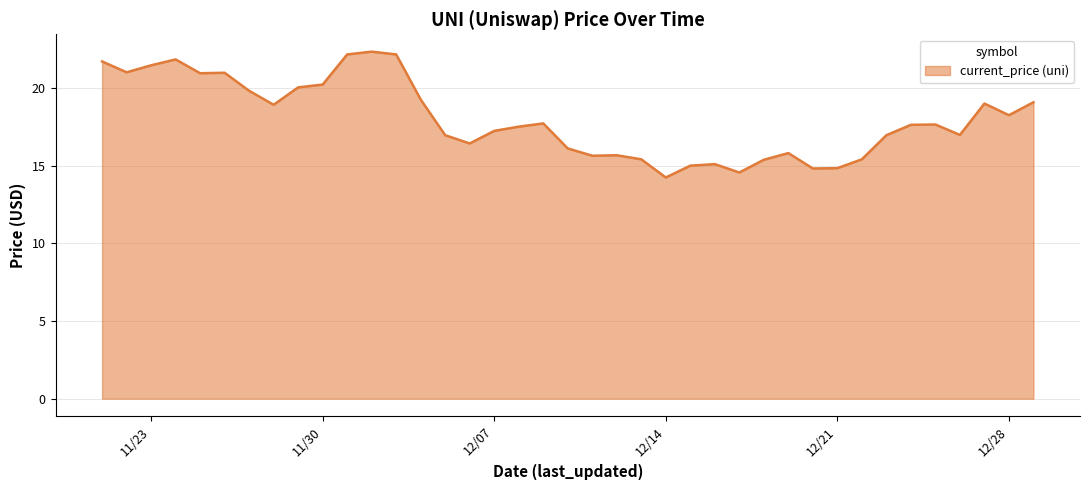

What is the greatest value displayed?

22.3